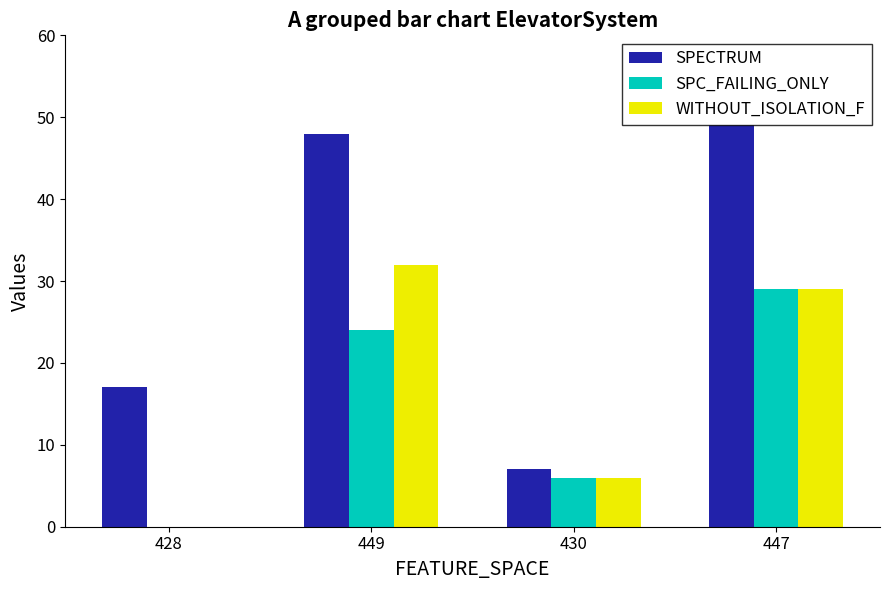

At which label is SPC_FAILING_ONLY closest to 14?

430